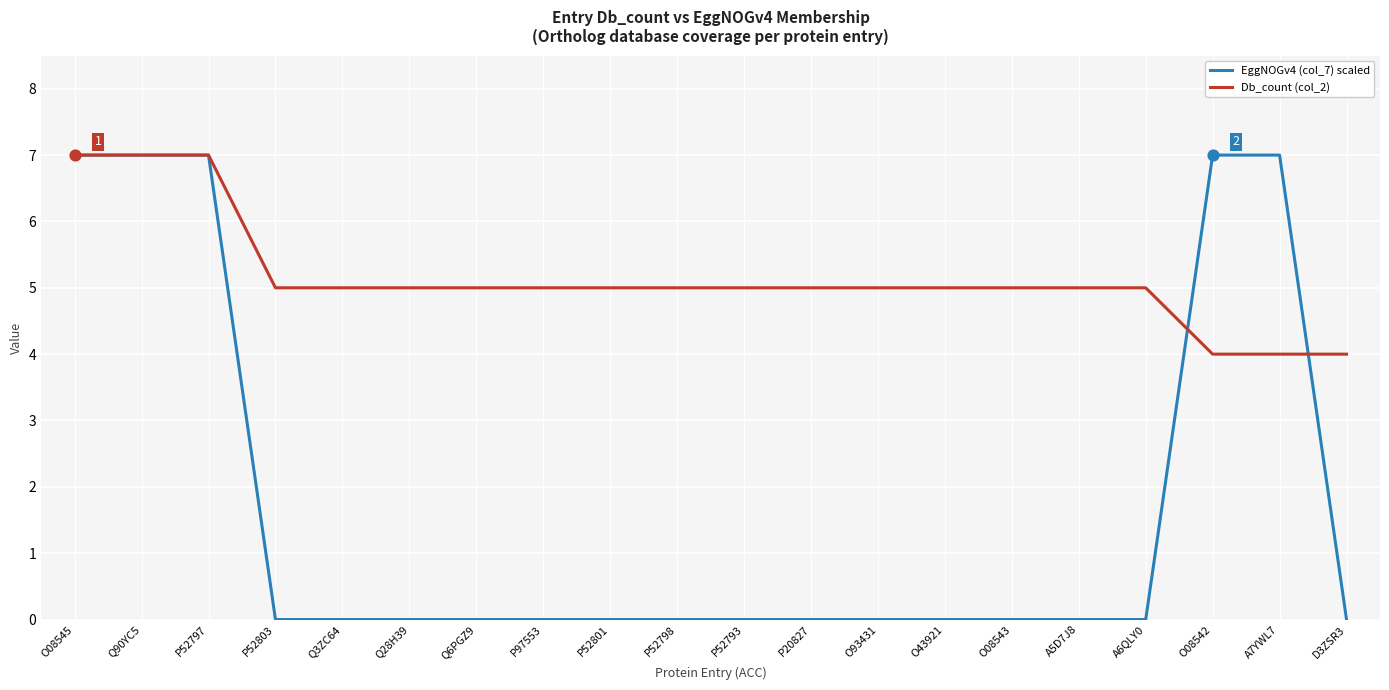

Which series changed the most between P20827 and D3ZSR3?

Db_count (col_2)